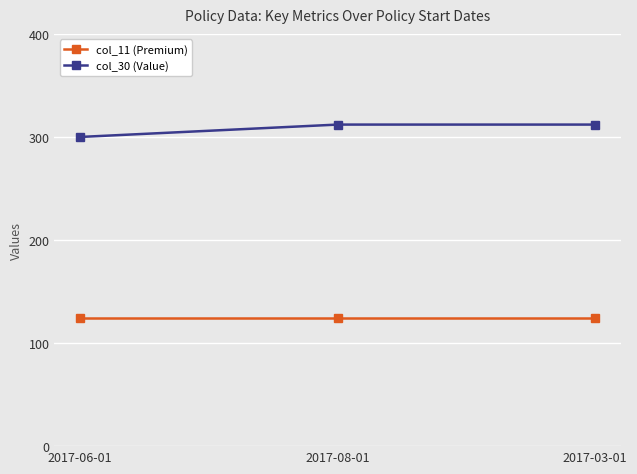

What is the sum of all col_30 (Value) values?

924.0